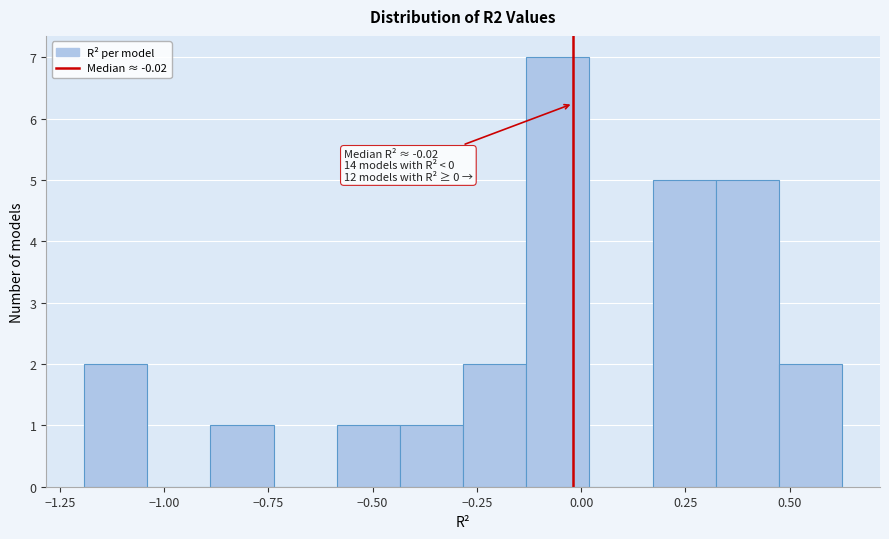

Read against the x-axis, roughly where is the centre of the tallest bar?

-0.05